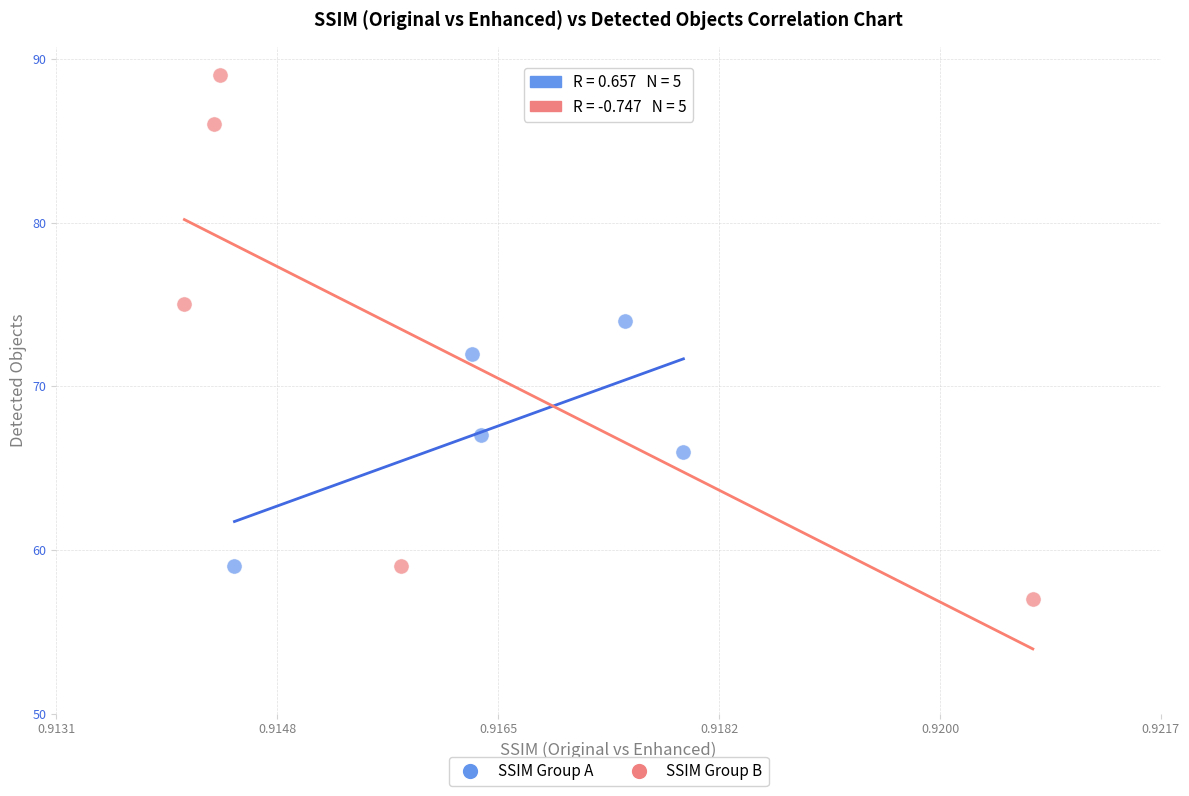

Which series reaches the maximum Y coordinate?

SSIM Group B